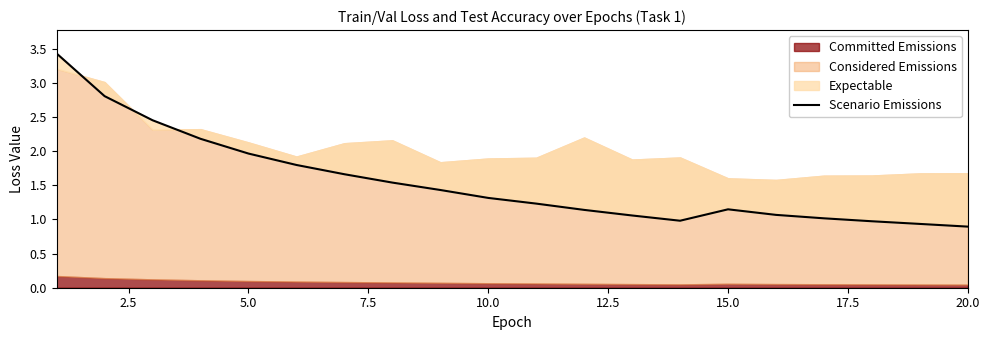

What is the approximate value at 20.0?

0.9